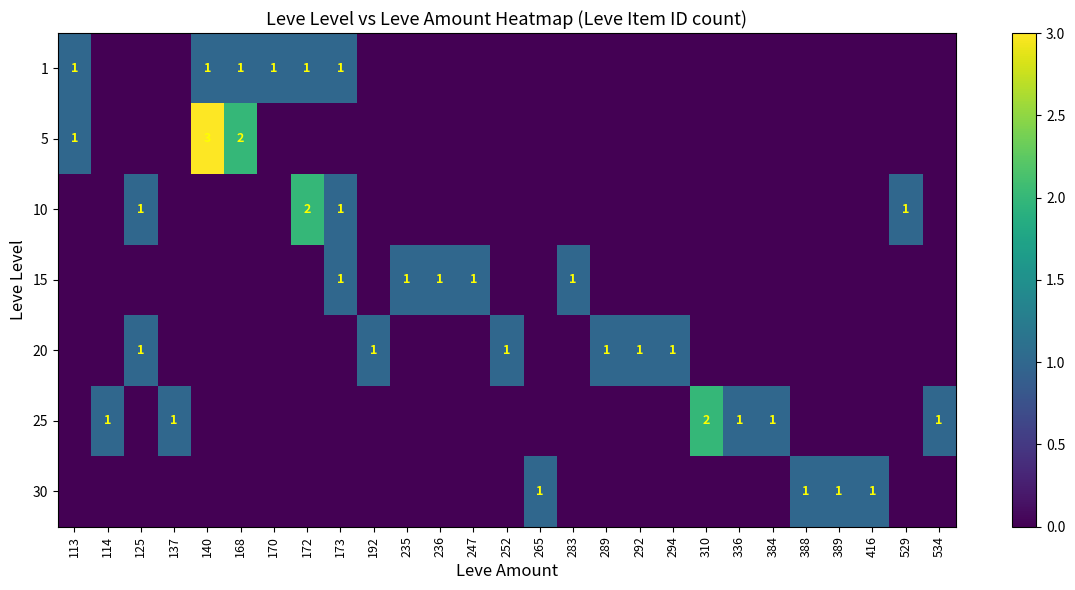

Is it true that 20 equals 1 at 125?

True